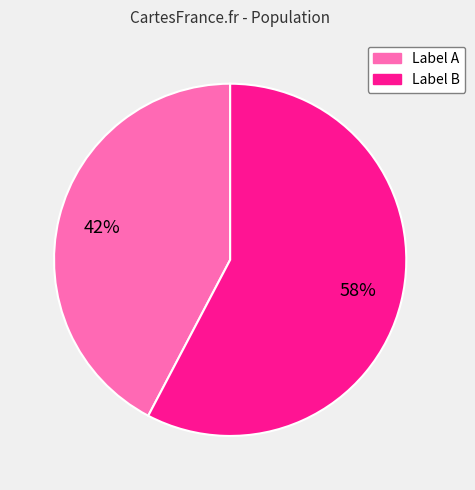

Does any single category account for the majority?

Yes